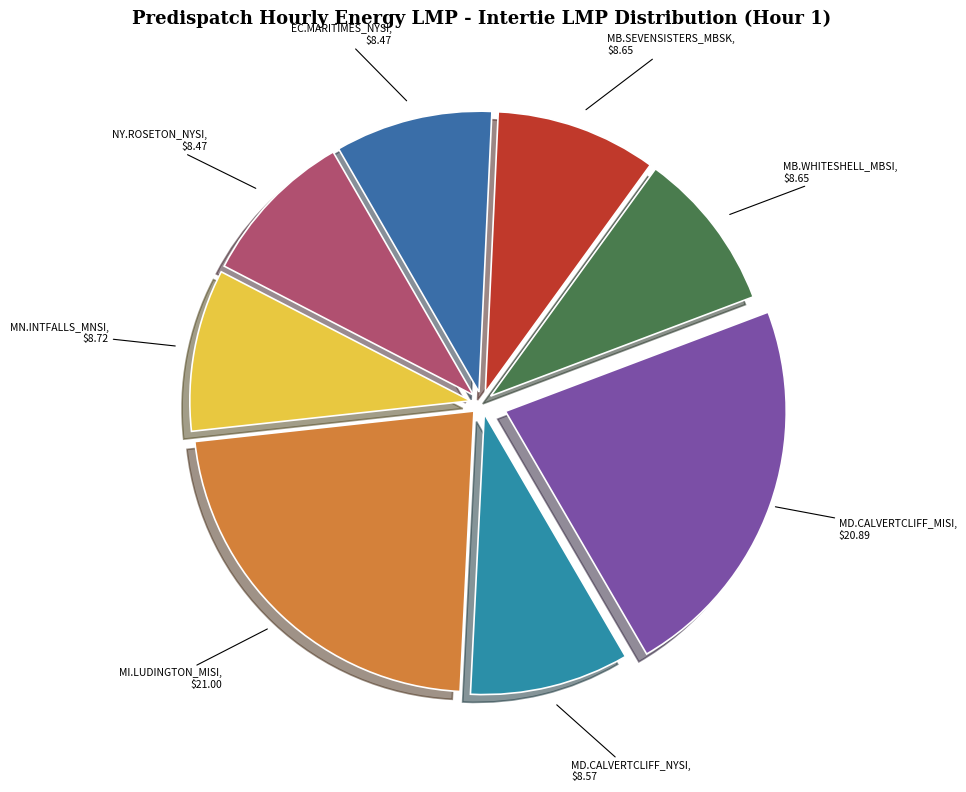

Rank the categories by value from highest to lowest.

MI.LUDINGTON_MISI, MD.CALVERTCLIFF_MISI, MN.INTFALLS_MNSI, MB.SEVENSISTERS_MBSK, MB.WHITESHELL_MBSI, MD.CALVERTCLIFF_NYSI, EC.MARITIMES_NYSI, NY.ROSETON_NYSI